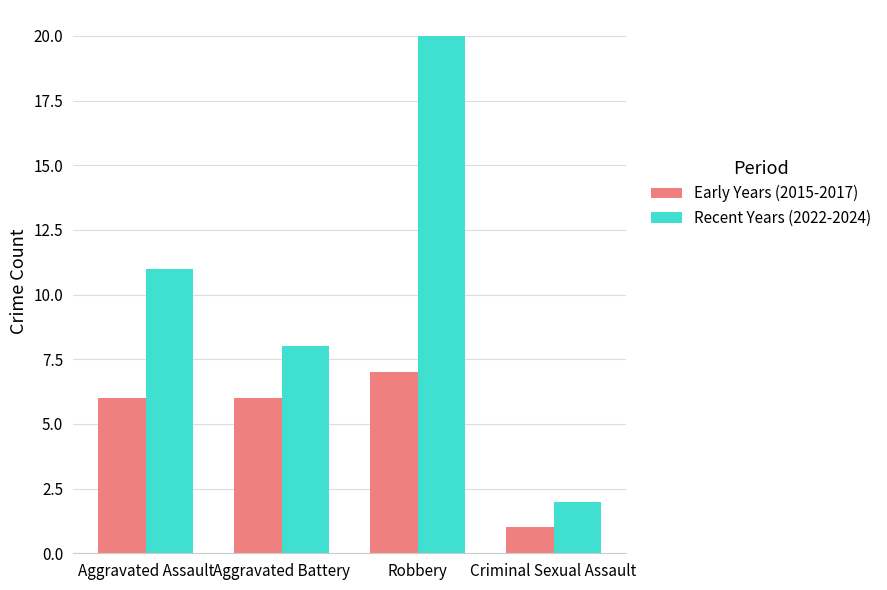

What position from the left is Aggravated Assault?

1